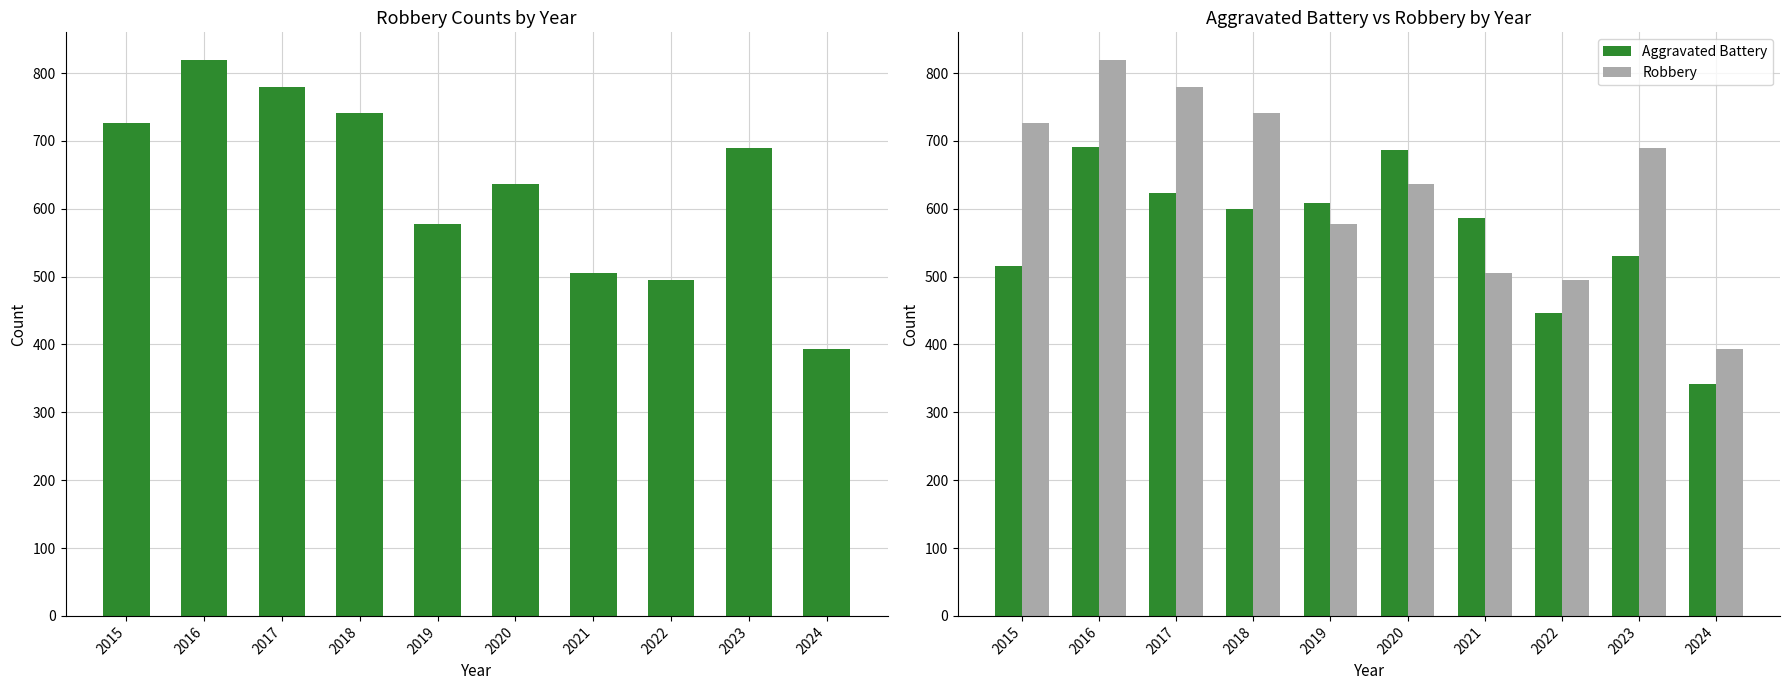

The value of Aggravated Battery at 2019 is 1039. True or false?

False